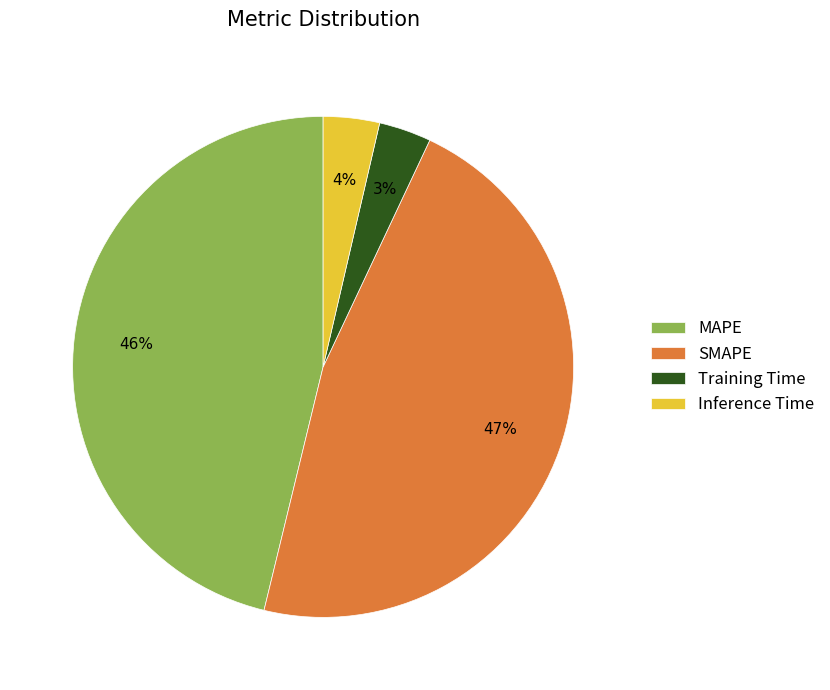

Count the number of slices in the pie.

4